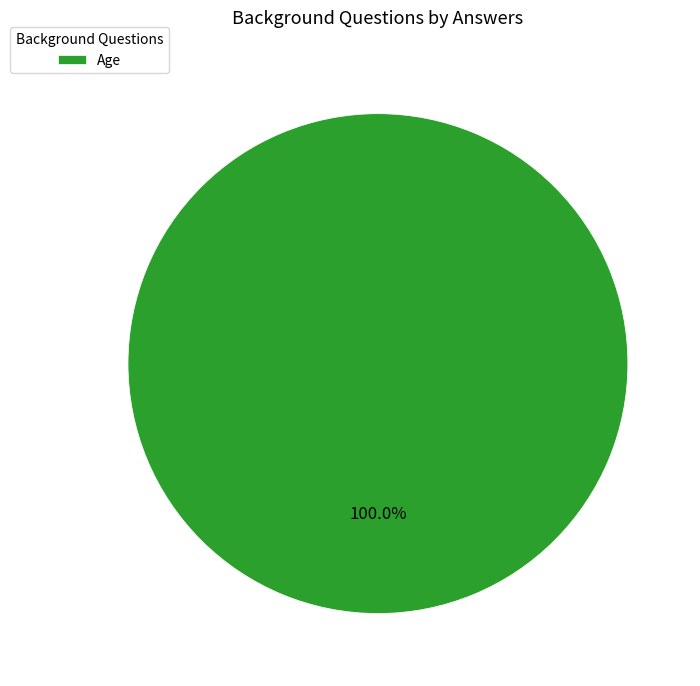

Rank the categories by value from lowest to highest.

Age